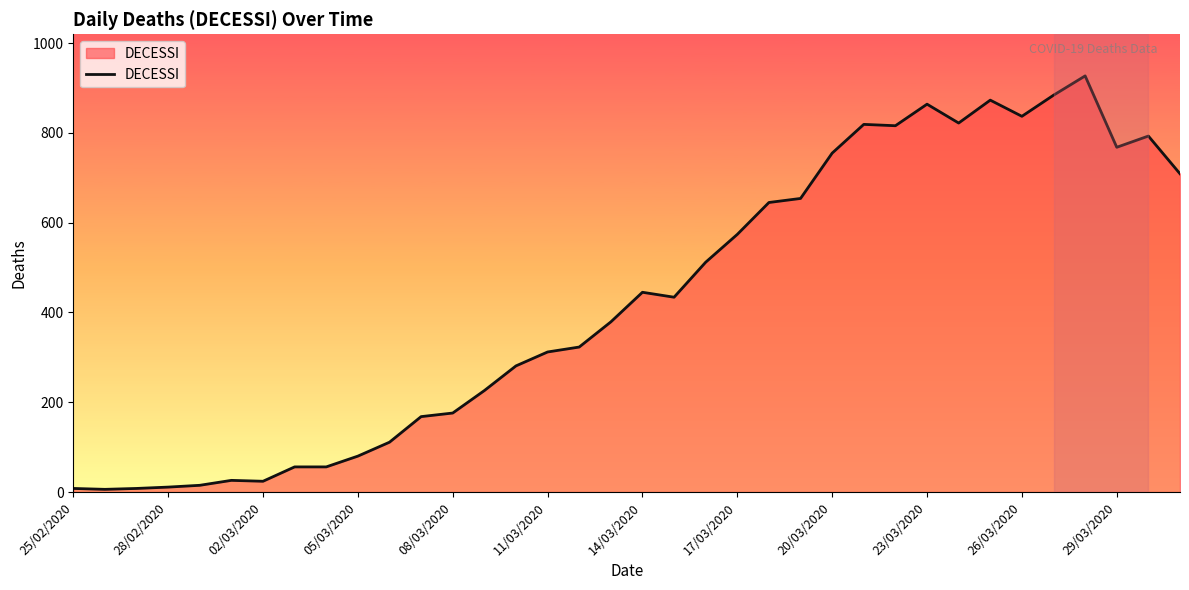

What is the difference between the maximum and minimum values?

921